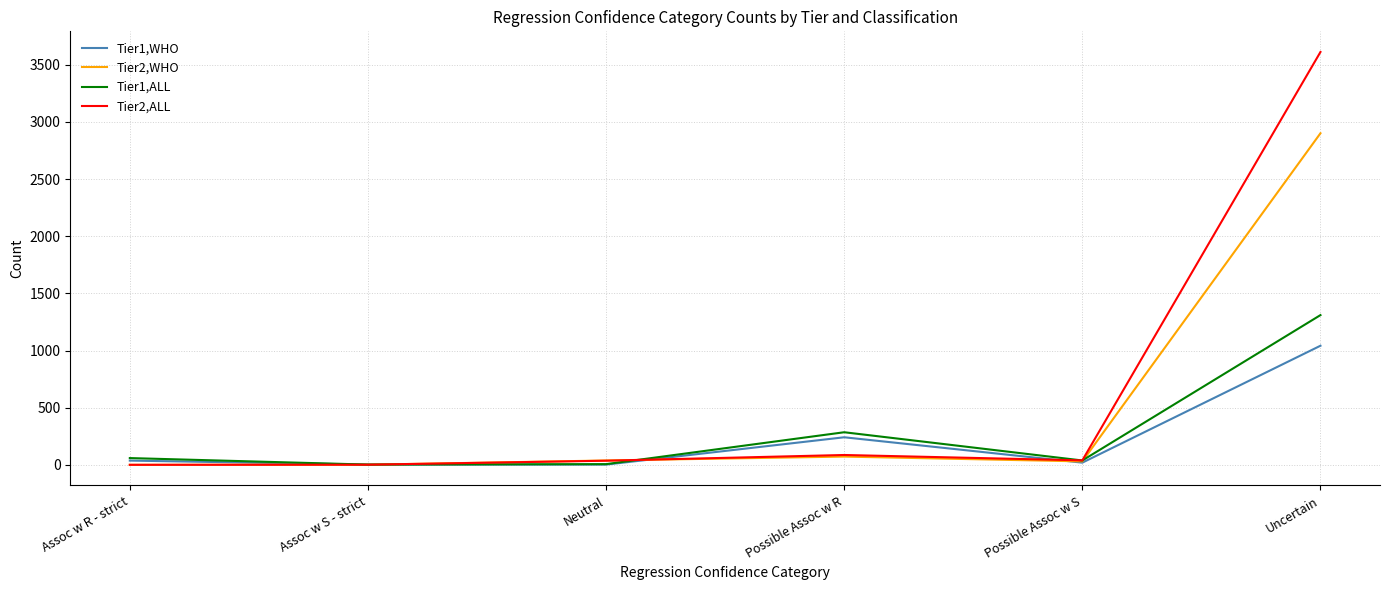

Is the value of Tier2,ALL at Uncertain greater than the value of Tier1,ALL at Assoc w S - strict?

Yes